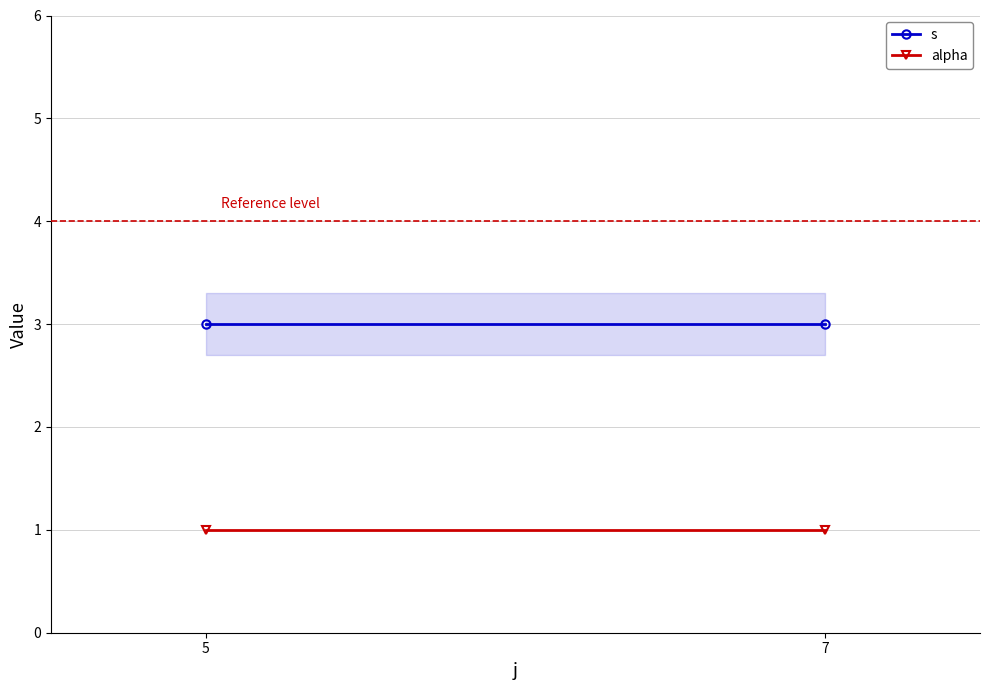

What is the value of the alpha point at the 2nd from the left?

1